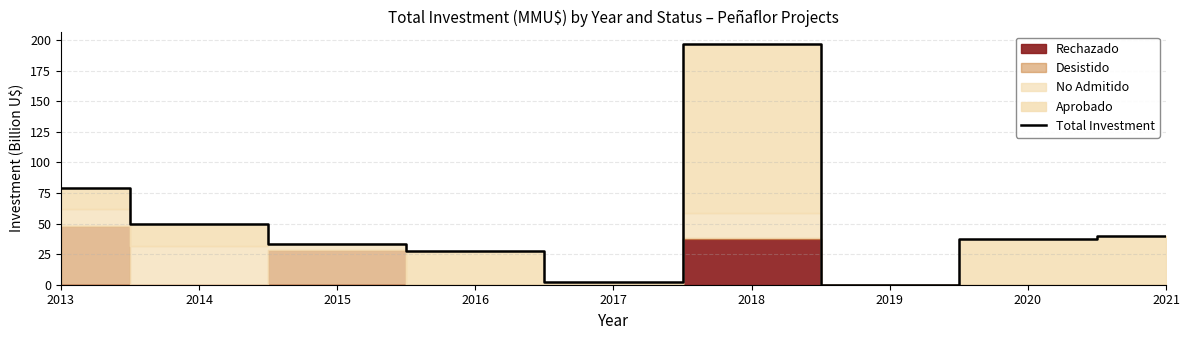

What is the sum of all values?

466.7